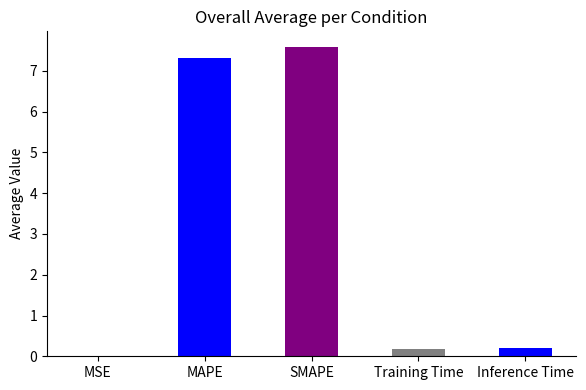

Which has a higher value, MSE or MAPE?

MAPE